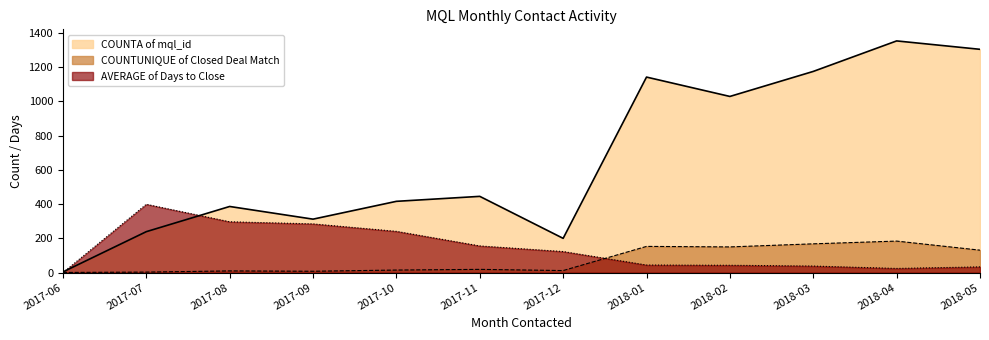

After their last crossing, which series has the higher values: AVERAGE of Days to Close or COUNTA of mql_id?

COUNTA of mql_id